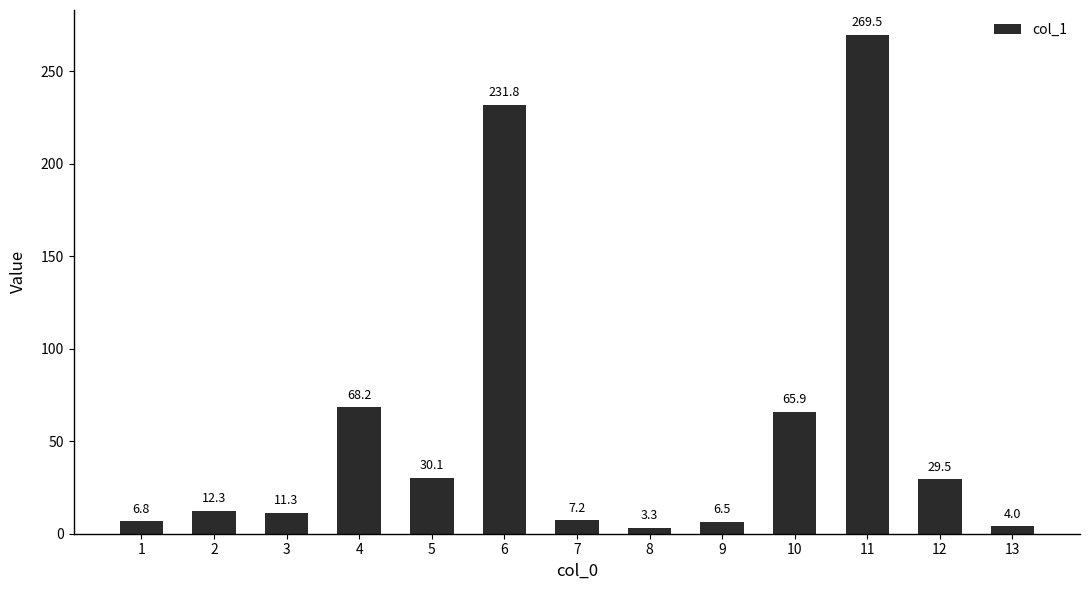

What is the change in value from 6 to 12?

-202.3